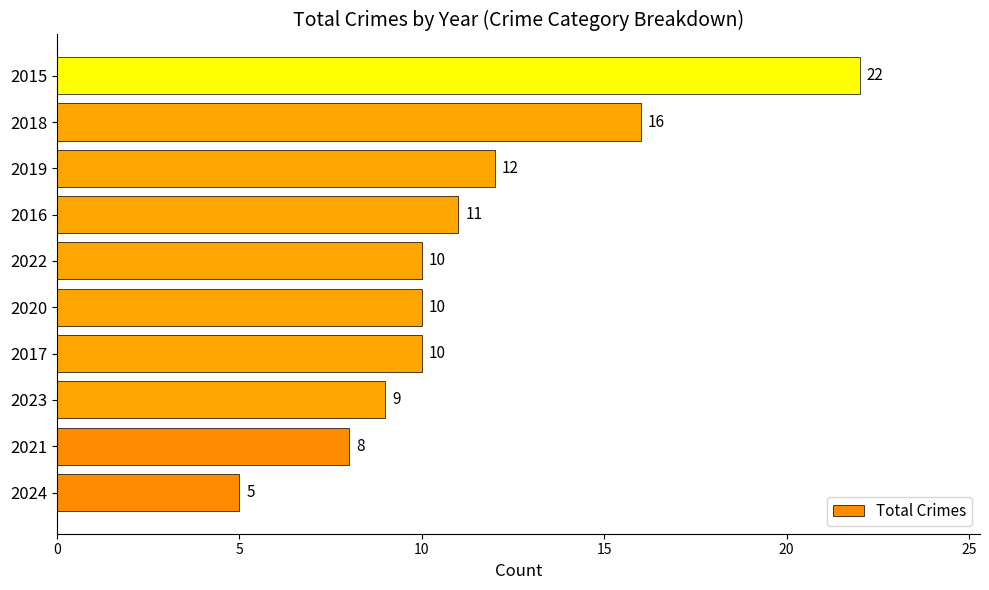

What is the average value?

11